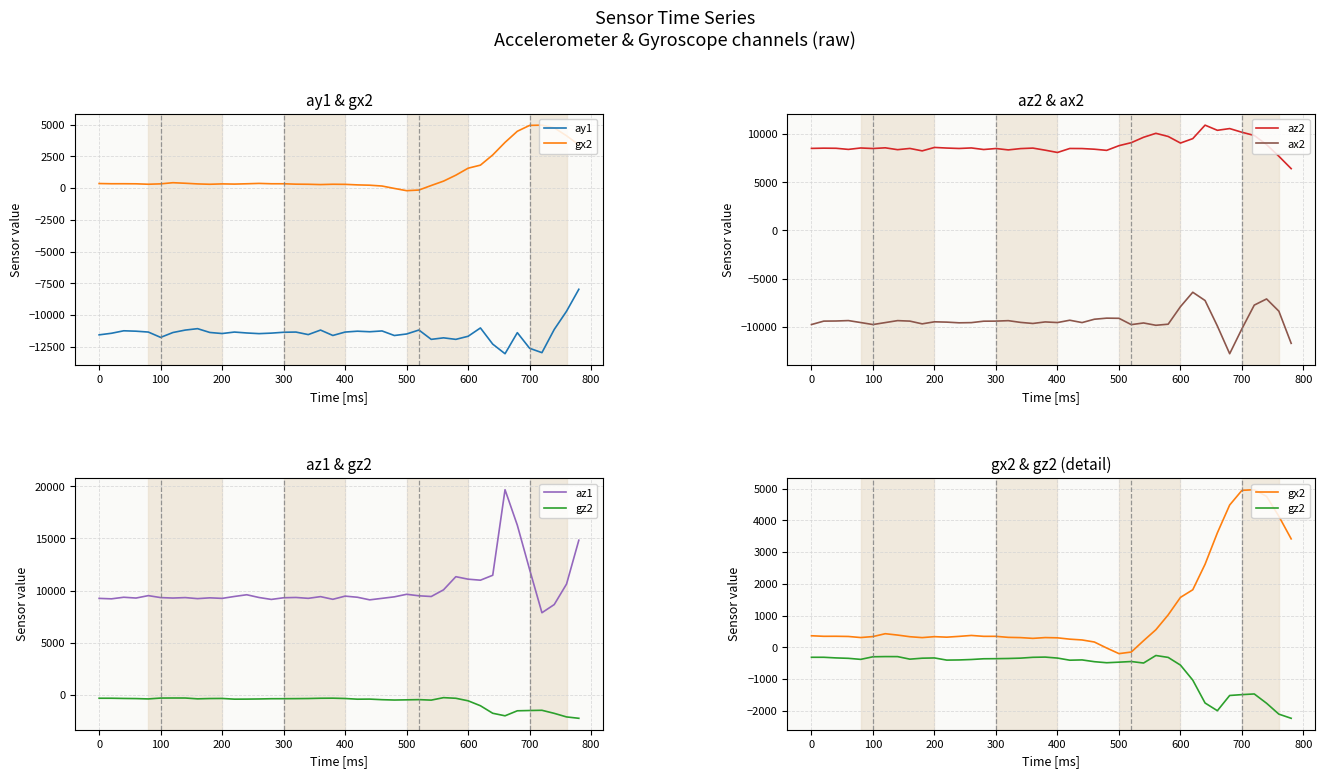

True or false: ax2 and az2 cross at least once.

False